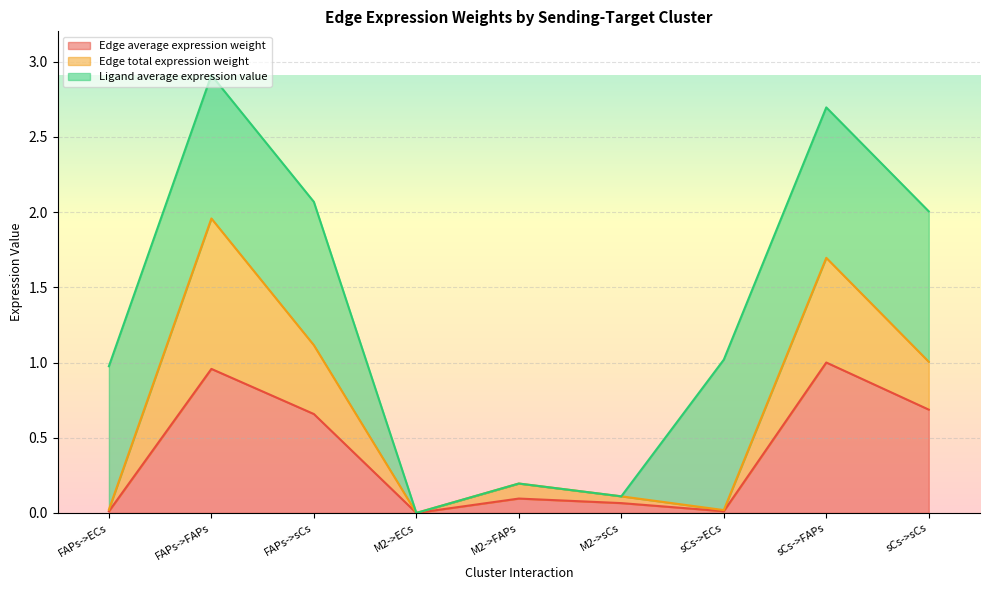

Which series changed the most between FAPs->ECs and sCs->FAPs?

Edge total expression weight